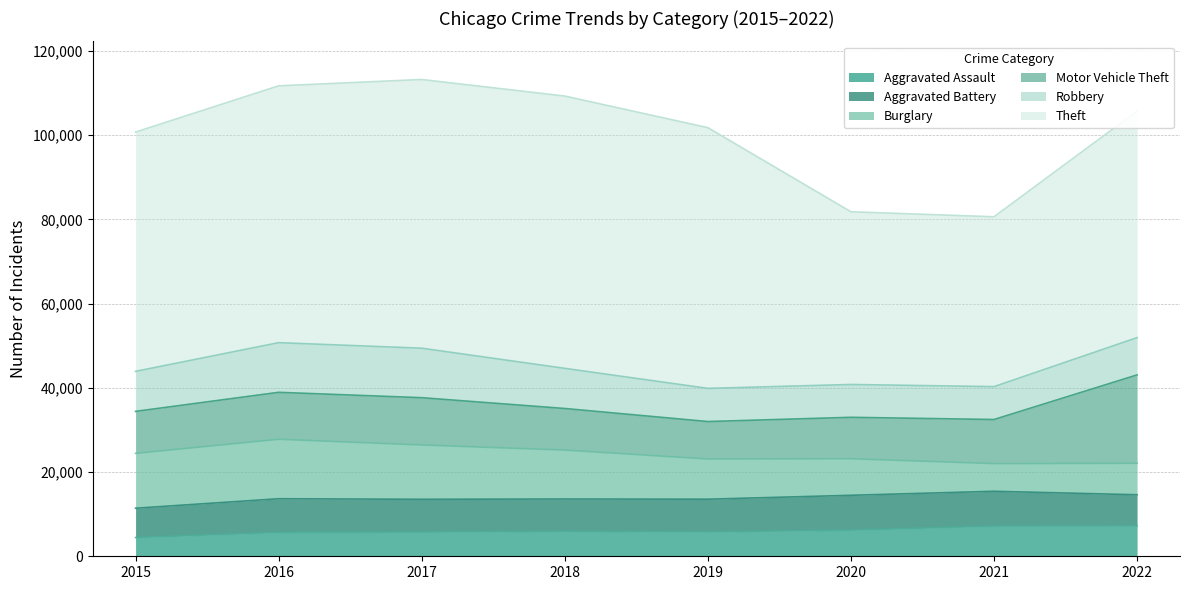

Is it true that Theft equals 40333 at 2021?

True